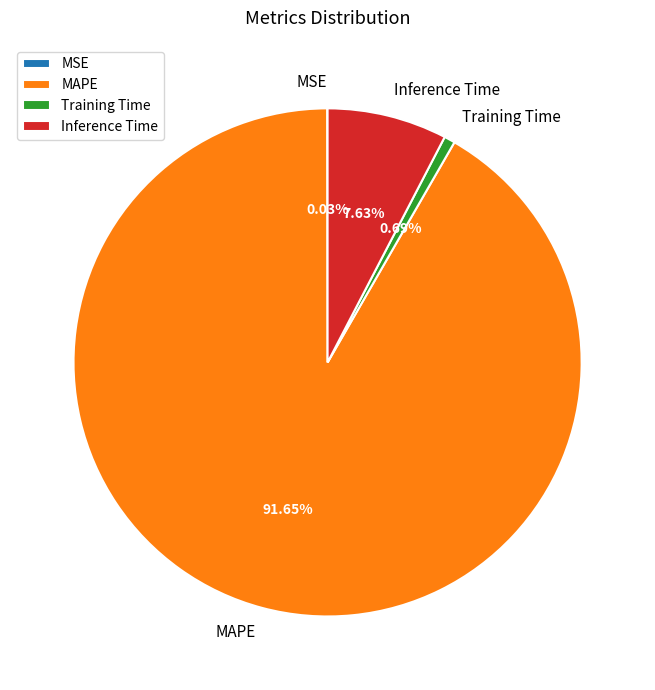

Which slice is the largest?

MAPE